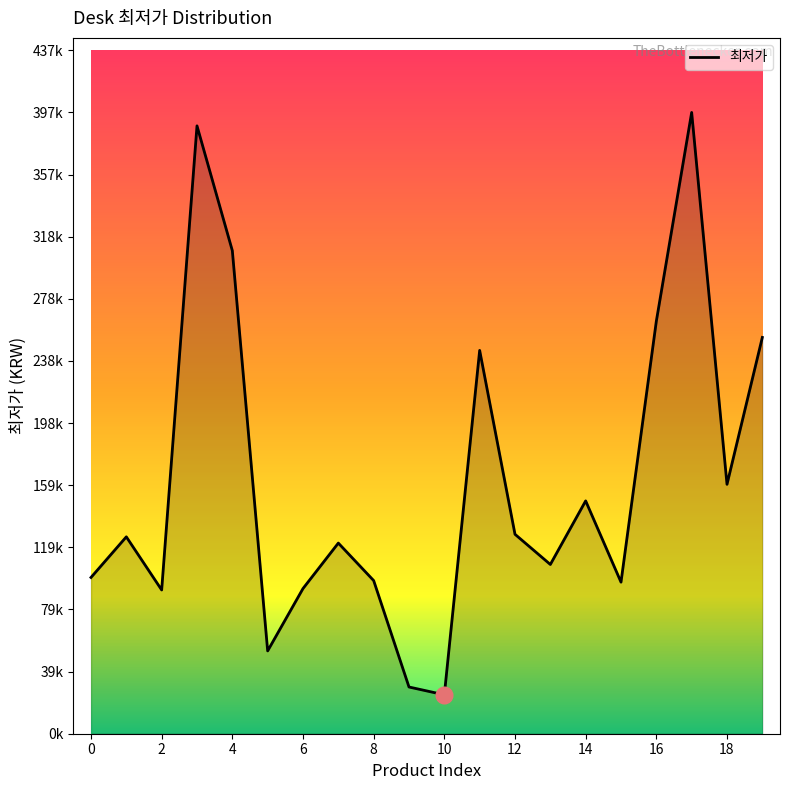

What is the maximum value shown in the chart?

397580